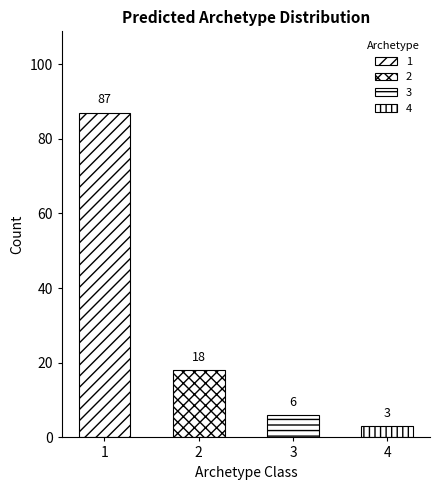

At which label does the data first exceed 18?

1